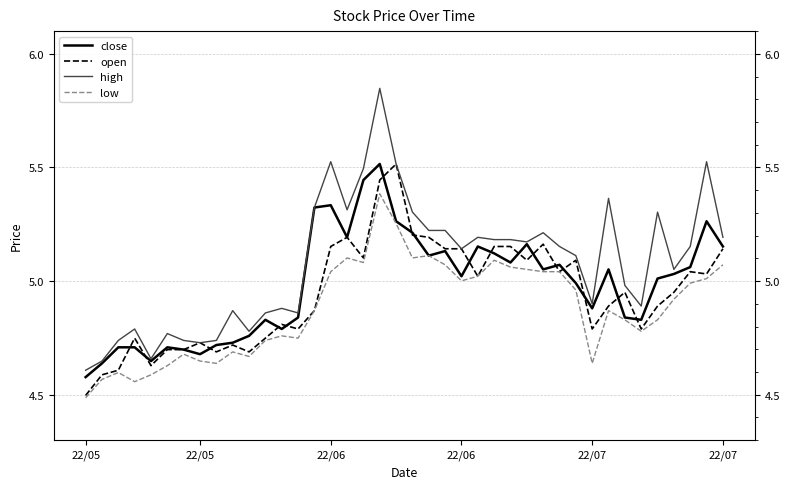

How many interior local peaks does the close series have?

10